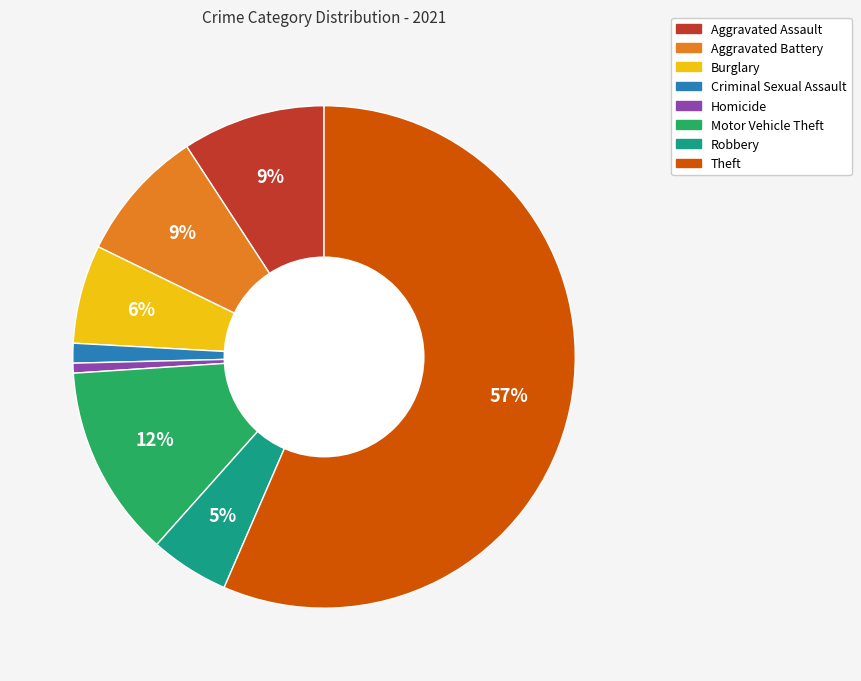

Which category accounts for the majority?

Theft